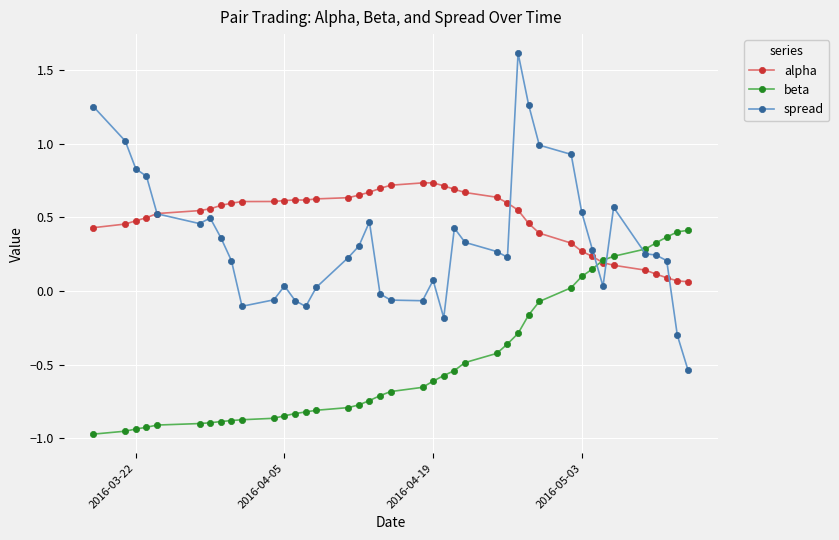

Which series has the widest spread of values?

spread